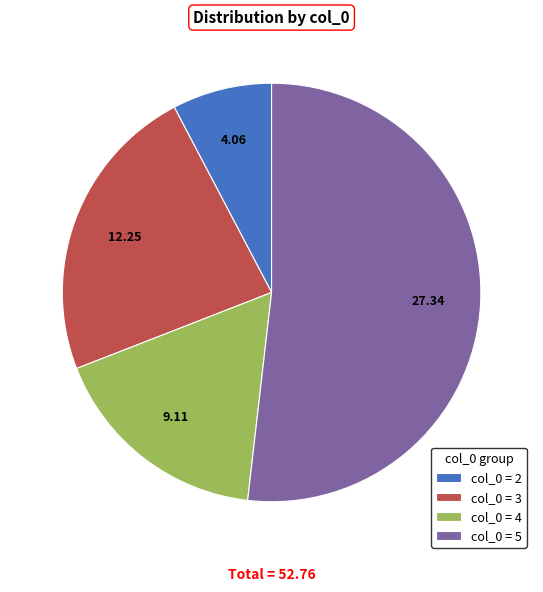

Is the sum of col_0 = 3 and col_0 = 2 greater than half?

No